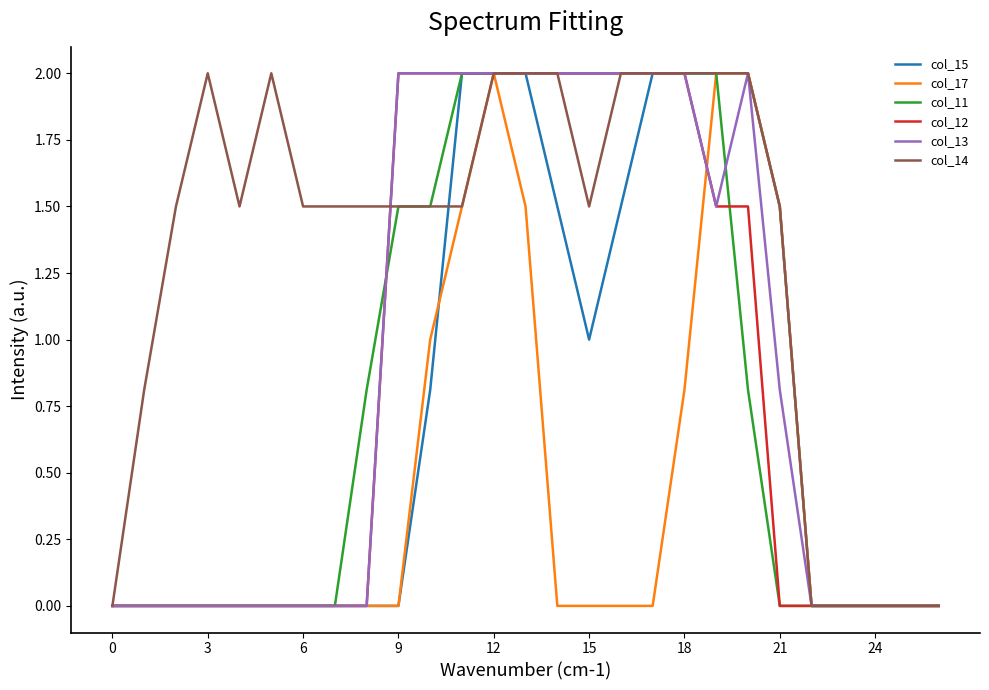

What is the average value of the col_12 series?

0.9